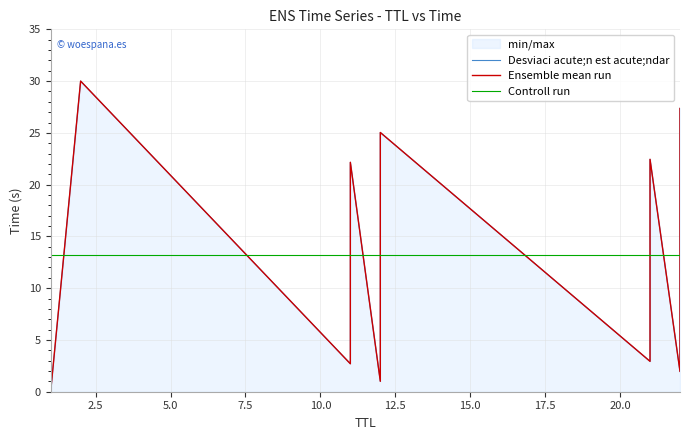

What is the minimum value for Controll run?

13.2